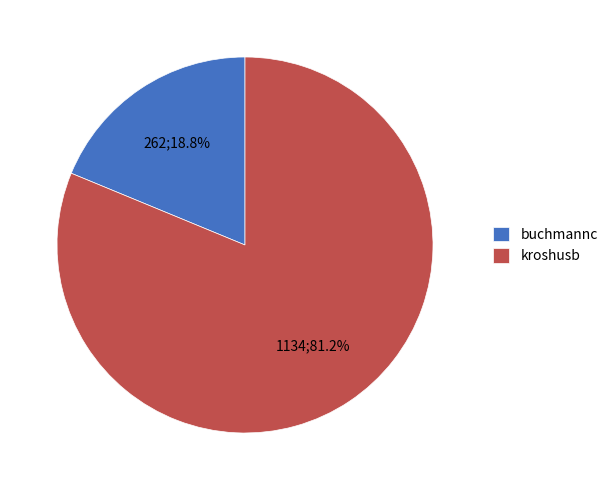

To the nearest percent, what is the difference between the kroshusb and buchmannc slice percentages?

62%